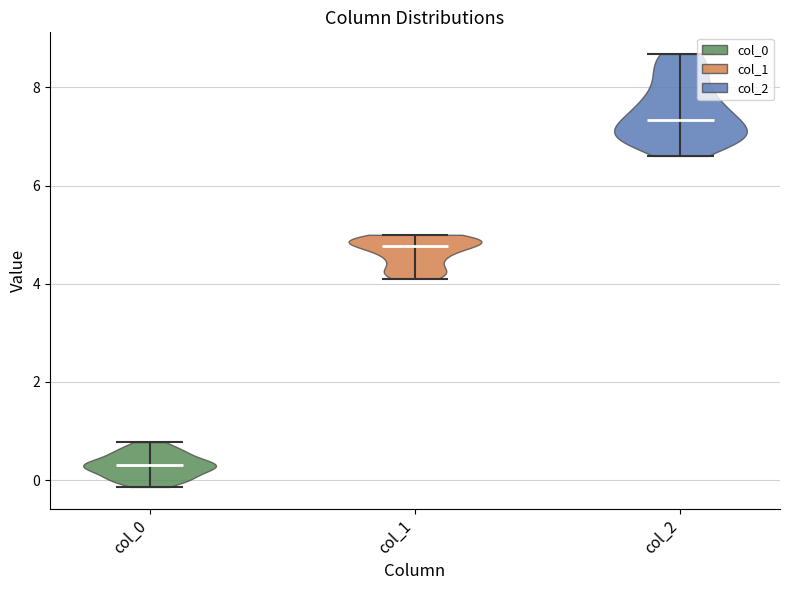

Reading left to right, read every violin against the y-axis: where its median line is, and the lowest and highest points it reaches. The values are not printed on the chart, so give them approximately, as read against the axis.

col_0: median line 0.4, lowest point -0.2, highest point 0.8
col_1: median line 4.8, lowest point 4.2, highest point 5.0
col_2: median line 7.4, lowest point 6.6, highest point 8.6